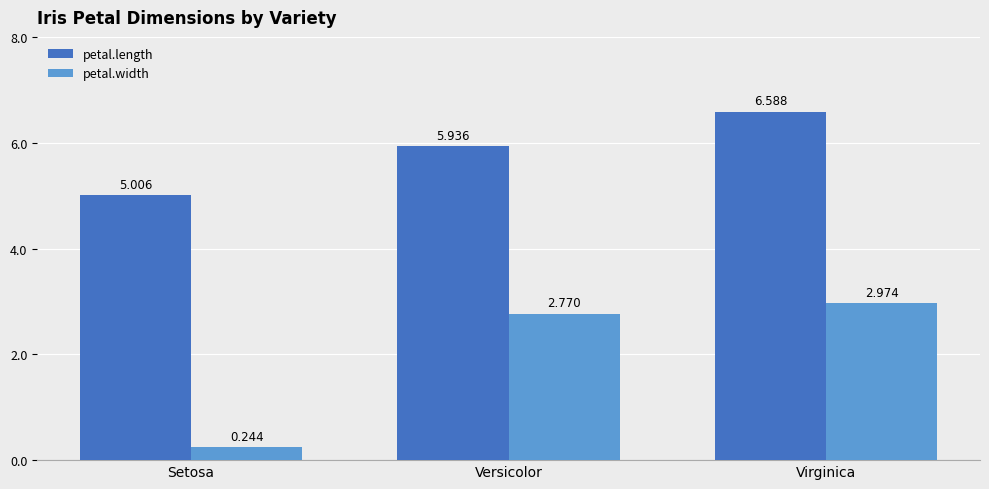

What is the label of the 1st bar from the right?

Virginica